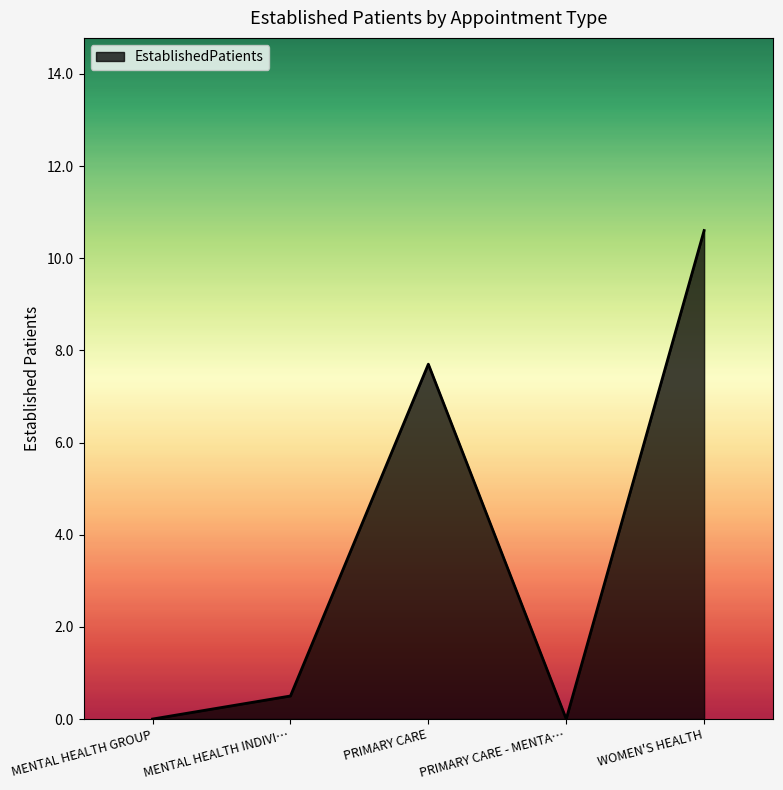

Reading right to left, what are all the values shown in this chart?

10.6	0.0	7.7	0.5	0.0